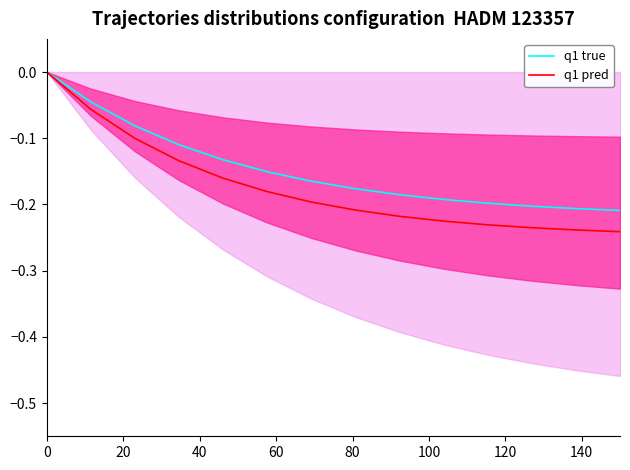

True or false: q1 true and q1 pred intersect in this chart.

False